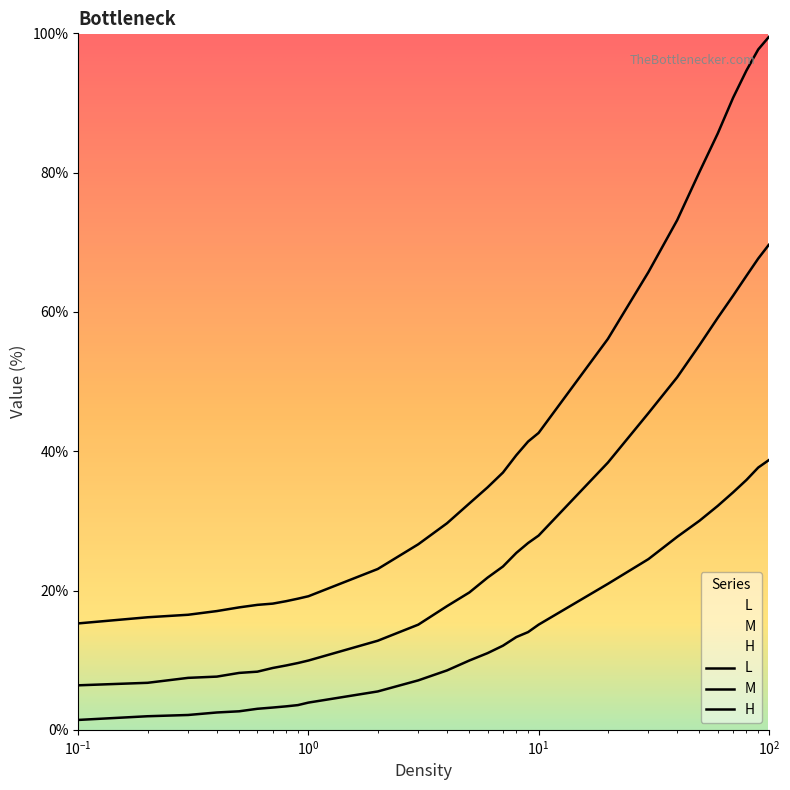

What are all the series names shown in the legend?

L, M, H